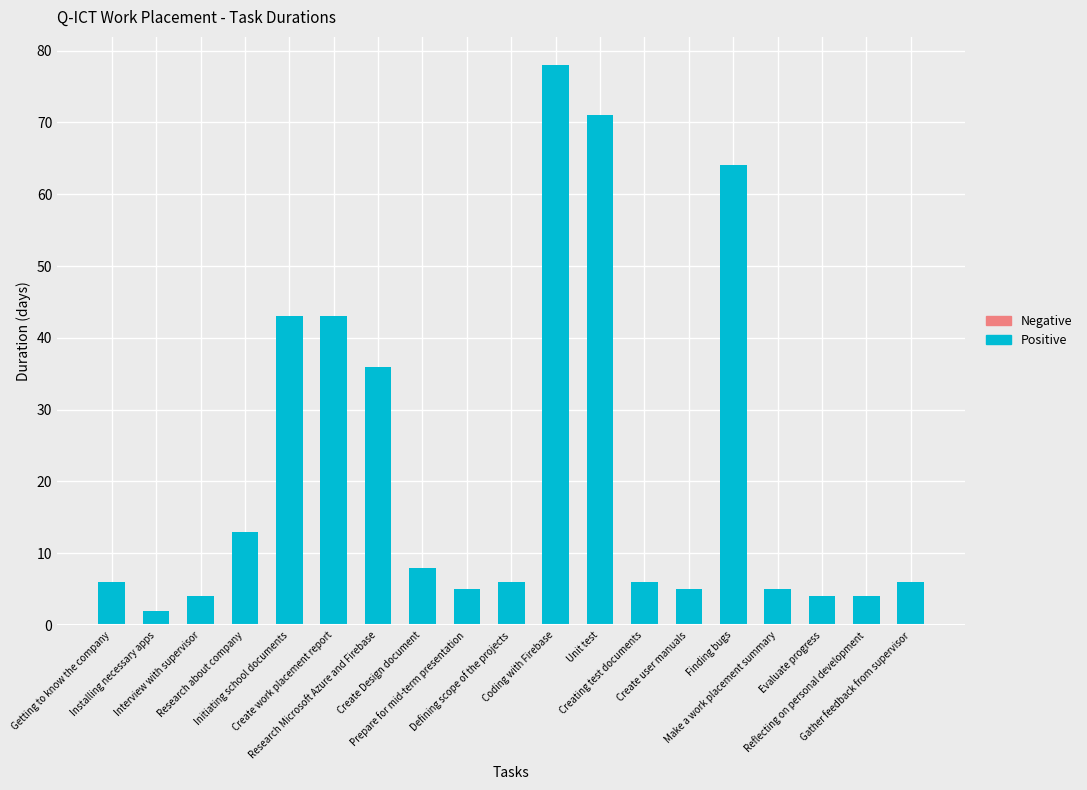

List the labels in order of value, smallest first.

Installing necessary apps, Interview with supervisor, Evaluate progress, Reflecting on personal development, Prepare for mid-term presentation, Create user manuals, Make a work placement summary, Getting to know the company, Defining scope of the projects, Creating test documents, Gather feedback from supervisor, Create Design document, Research about company, Research Microsoft Azure and Firebase, Initiating school documents, Create work placement report, Finding bugs, Unit test, Coding with Firebase